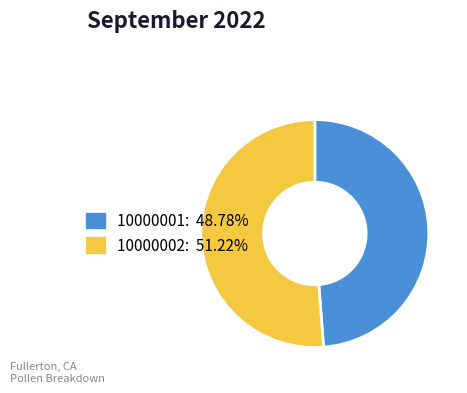

Which slice represents more than half of the pie?

10000002